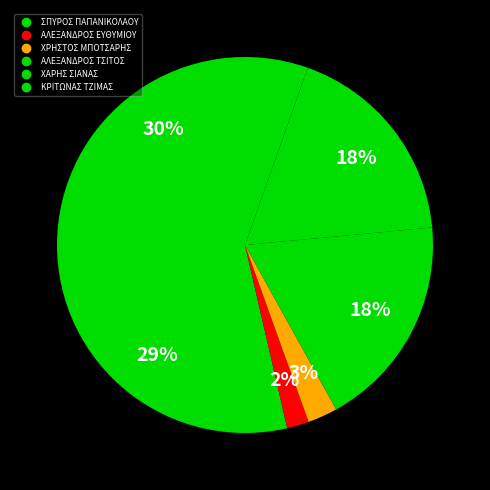

What percentage do ΣΠΥΡΟΣ ΠΑΠΑΝΙΚΟΛΑΟΥ and ΑΛΕΞΑΝΔΡΟΣ ΕΥΘΥΜΙΟΥ together represent?

30.5%